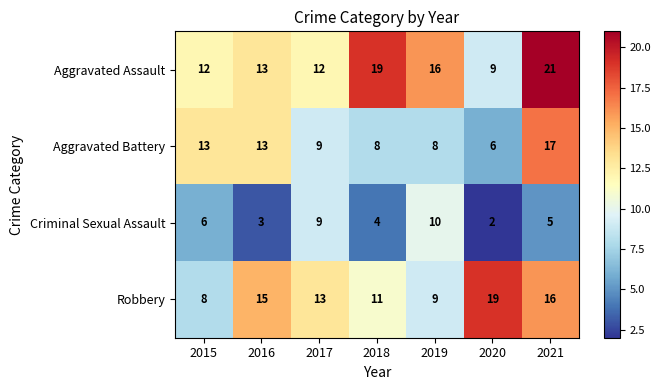

Count the number of data series in this chart.

4